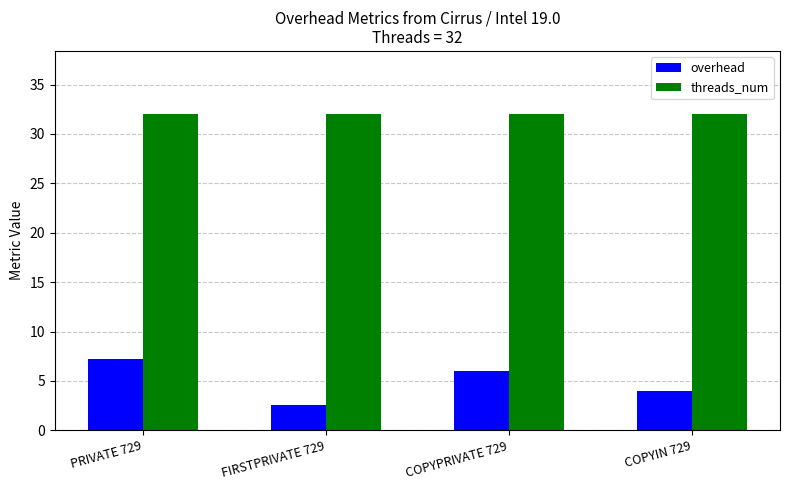

What is the label of the 2nd bar from the left?

FIRSTPRIVATE 729